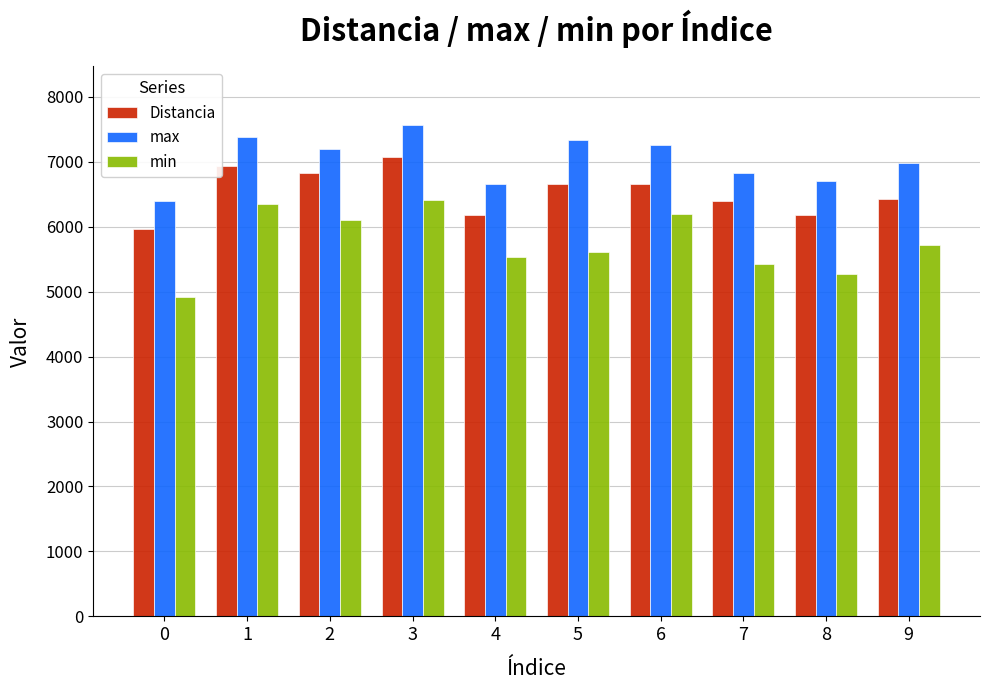

Rank the series at 6 from highest to lowest value.

max, Distancia, min